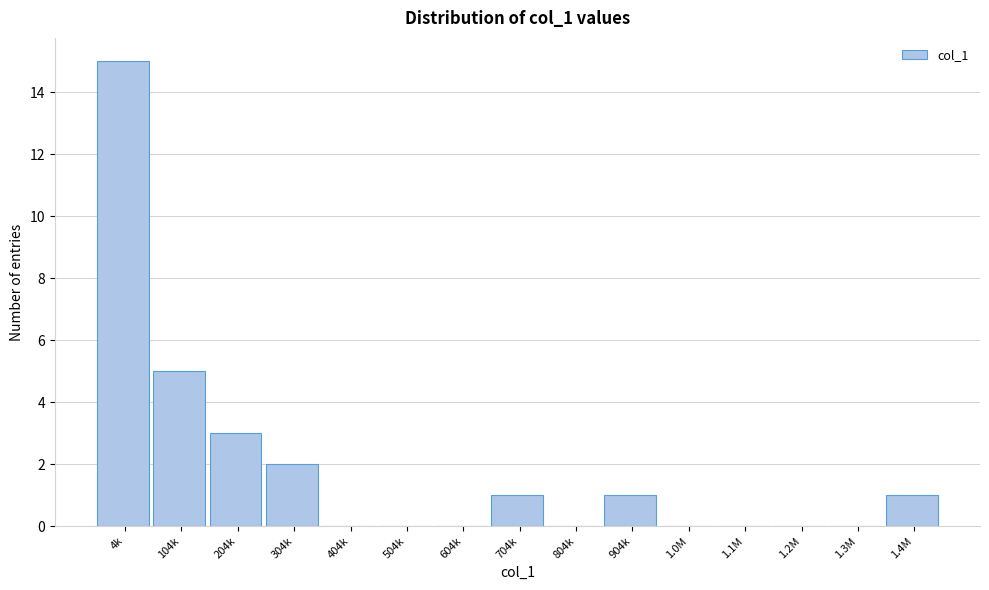

Reading left to right, what are all the values shown in this chart?

4k=15	104k=5	204k=3	304k=2	404k=0	504k=0	604k=0	704k=1	804k=0	904k=1	1.0M=0	1.1M=0	1.2M=0	1.3M=0	1.4M=1